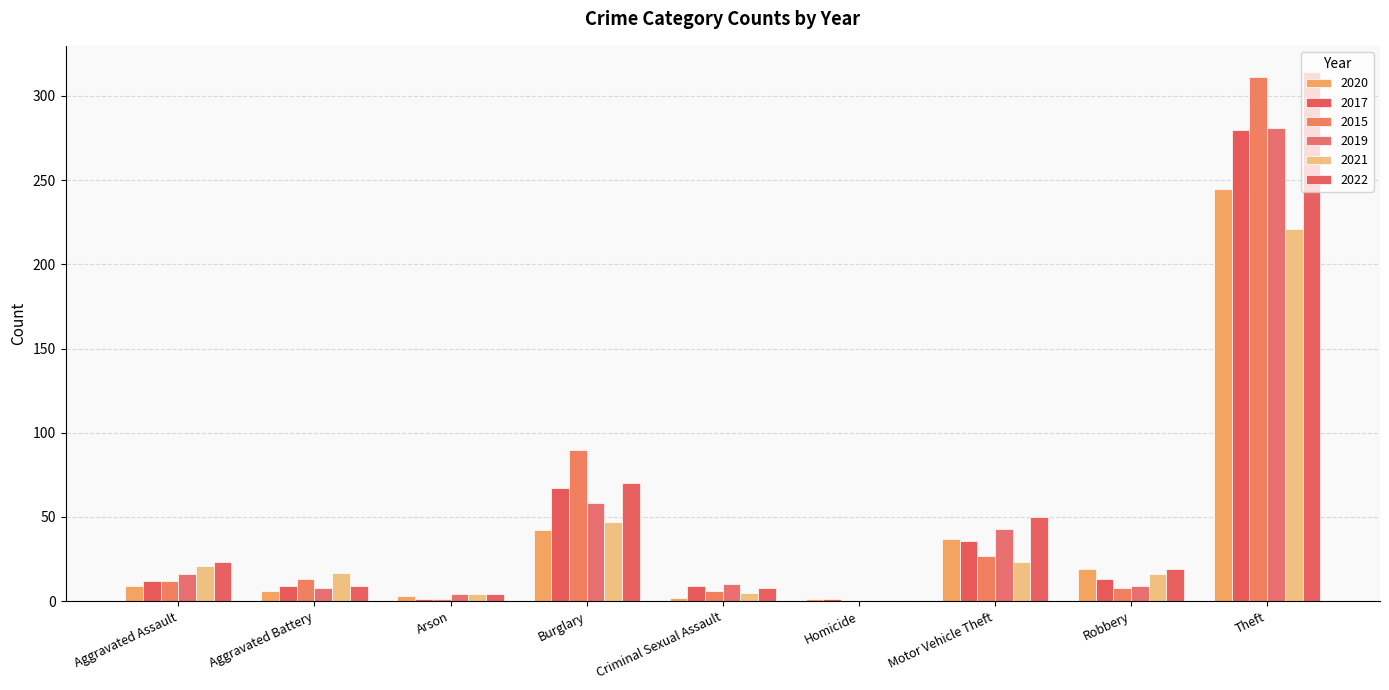

Are the bars grouped side by side (vs. stacked)?

Yes